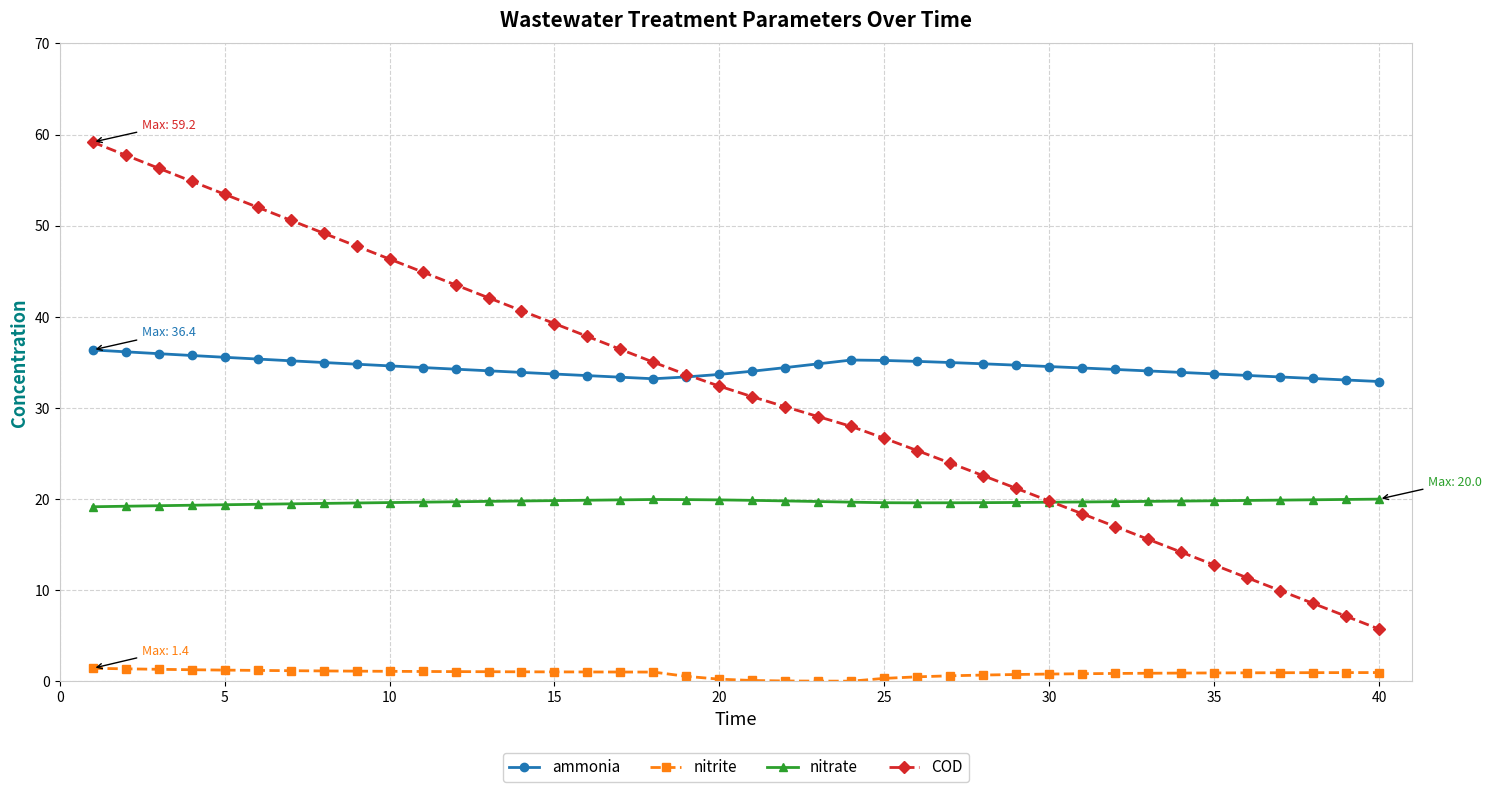

Which series has the largest range (max minus min)?

COD